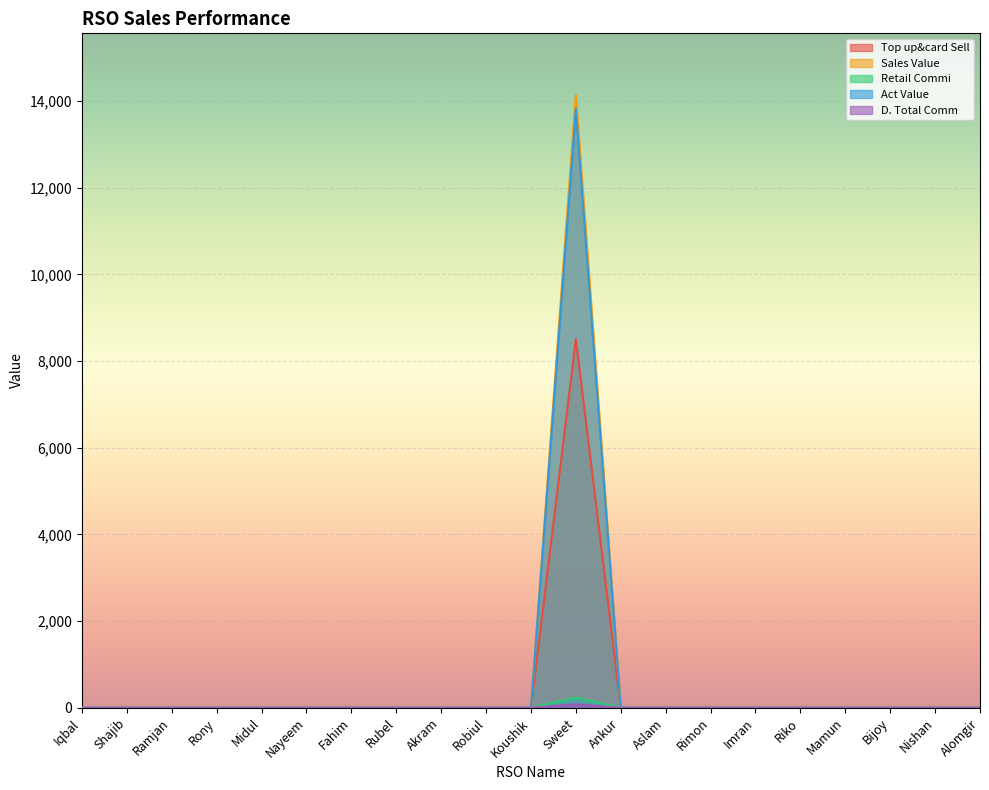

Which series has the largest total across all categories?

Sales Value